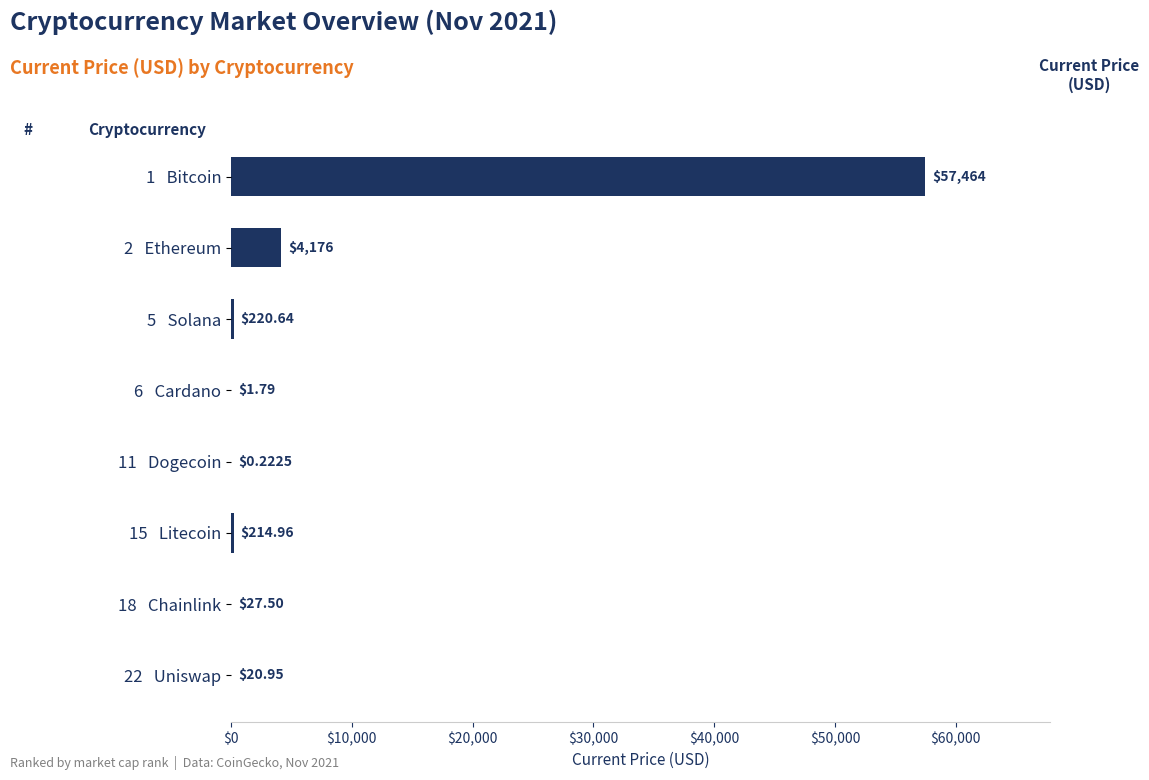

Which has a higher value, 1   Bitcoin or 22   Uniswap?

1   Bitcoin